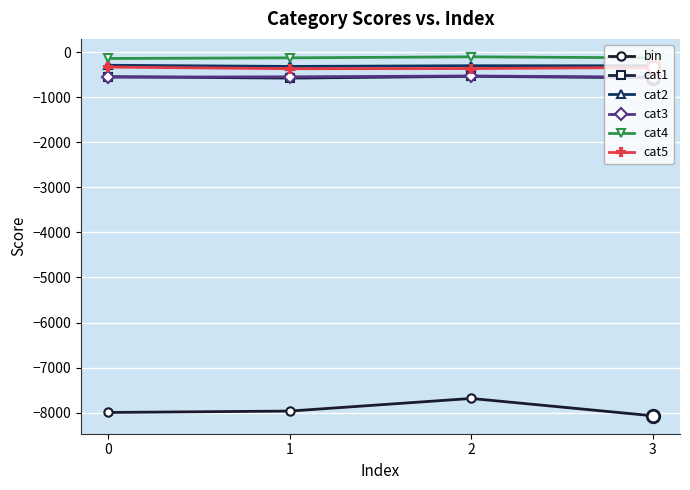

At which category does the chart reach its minimum across all series?

3